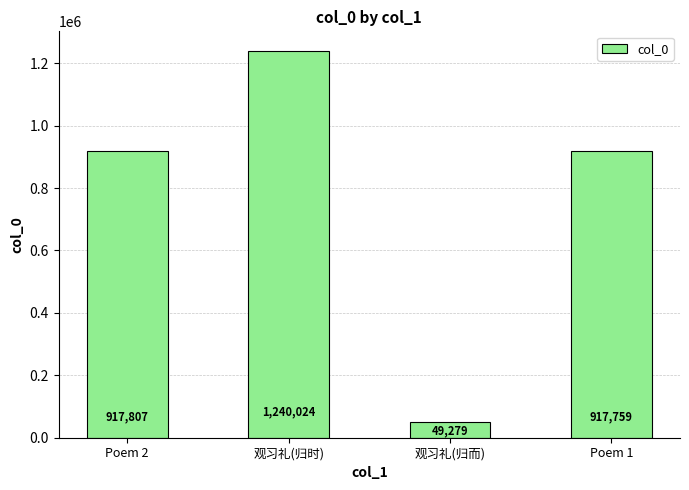

What is the value of the 4th bar from the left?

917759